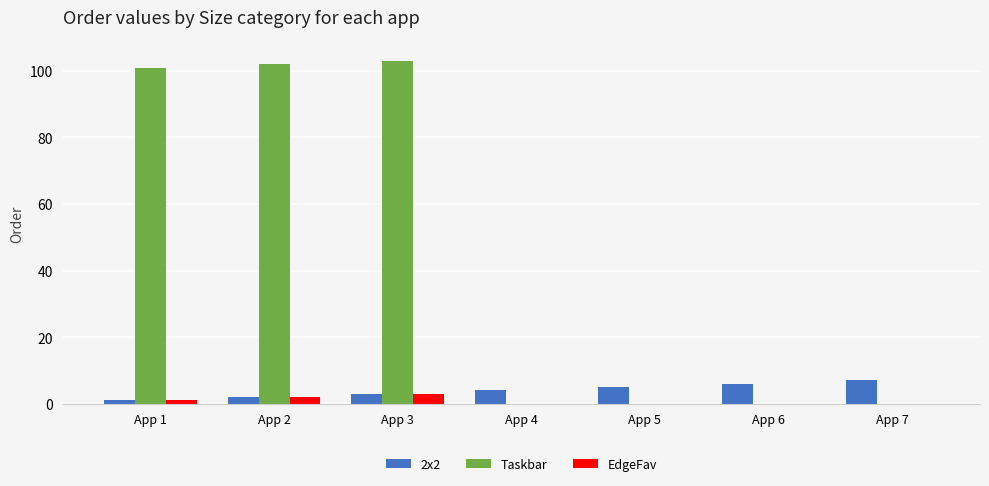

How many groups of bars are there?

7